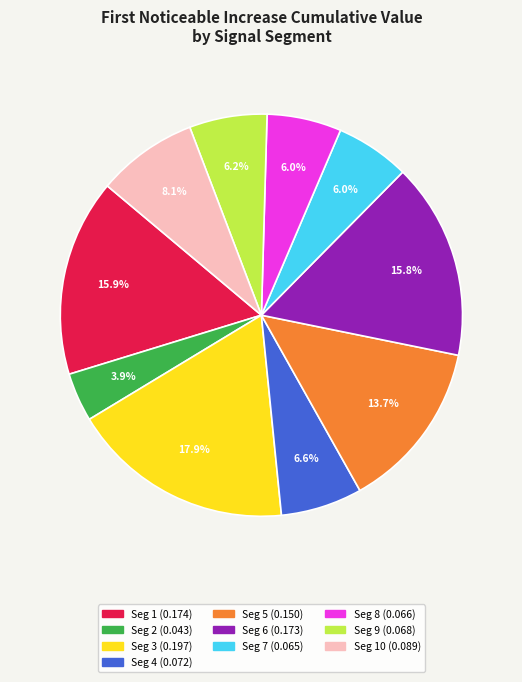

Is there a majority slice in this chart?

No